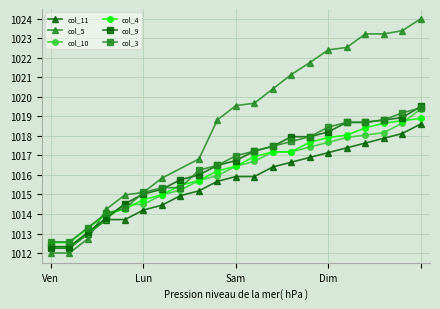

Which category has the highest value in the col_11 series?

20